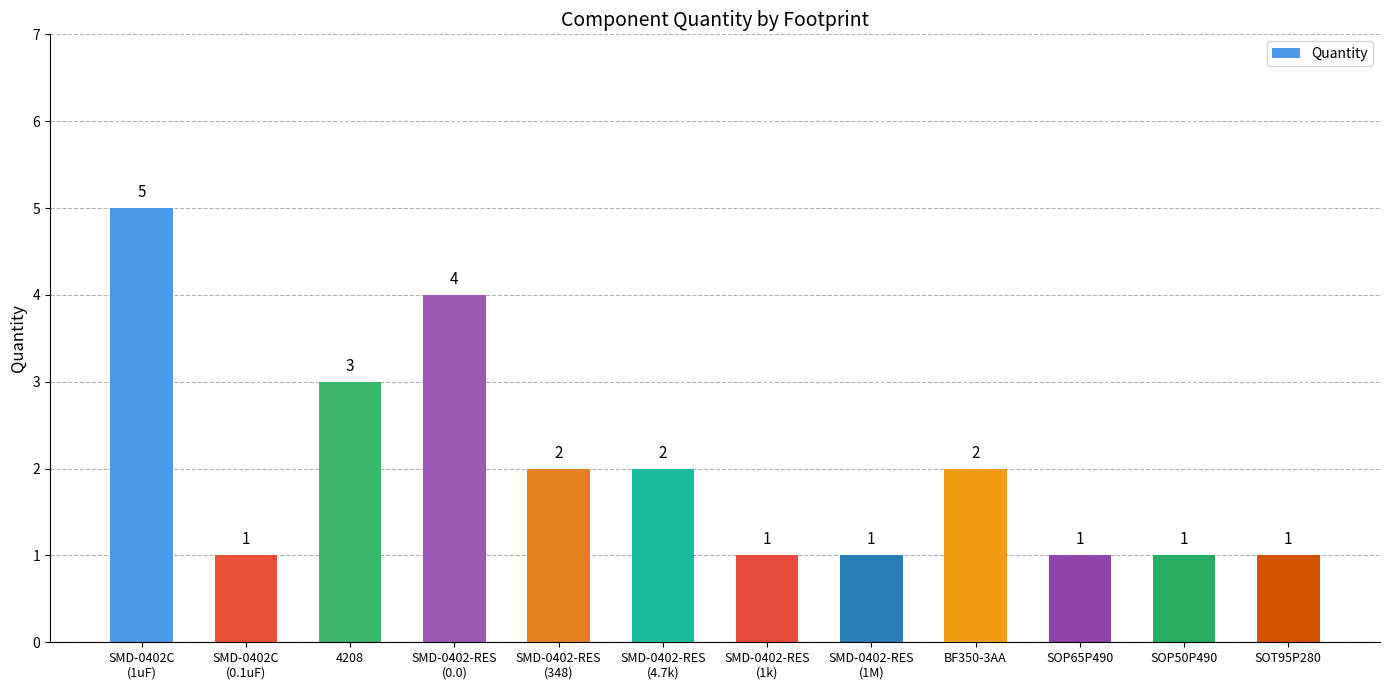

How many bars are there in total?

12